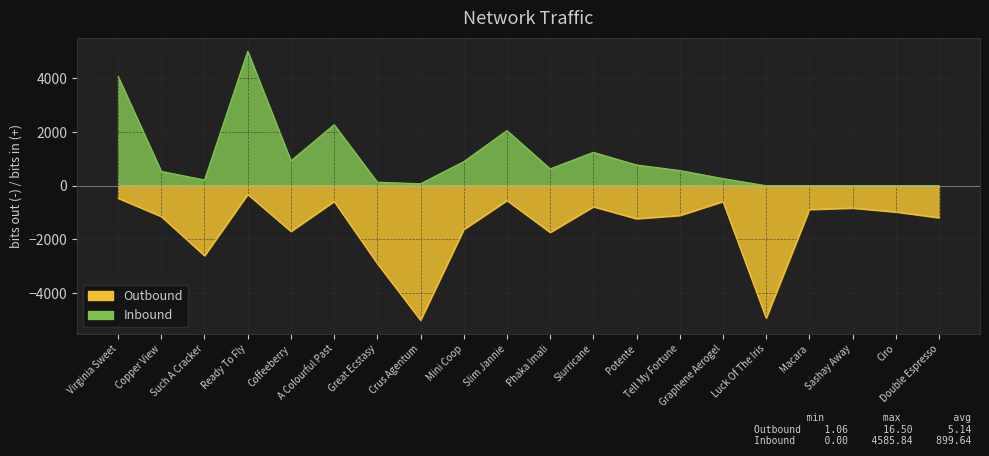

List the series in order of their overall mean, highest first.

MORNINGTRADEDVOL, BSP